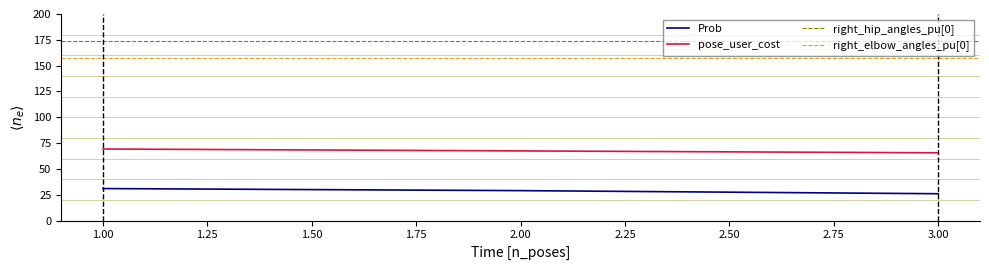

What is the highest value of the Prob series?

31.0